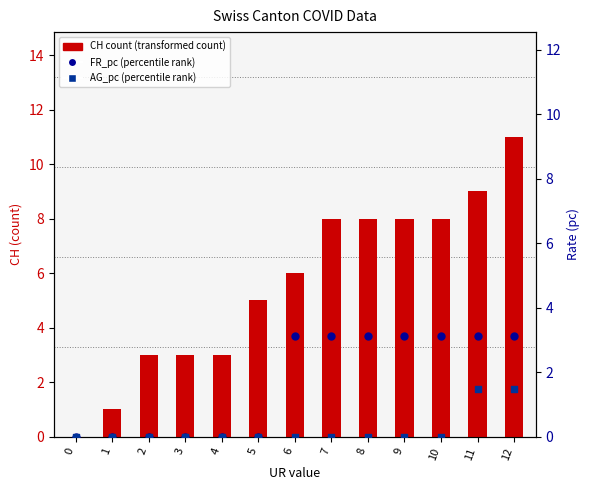

Which series reaches the minimum Y coordinate?

CH count